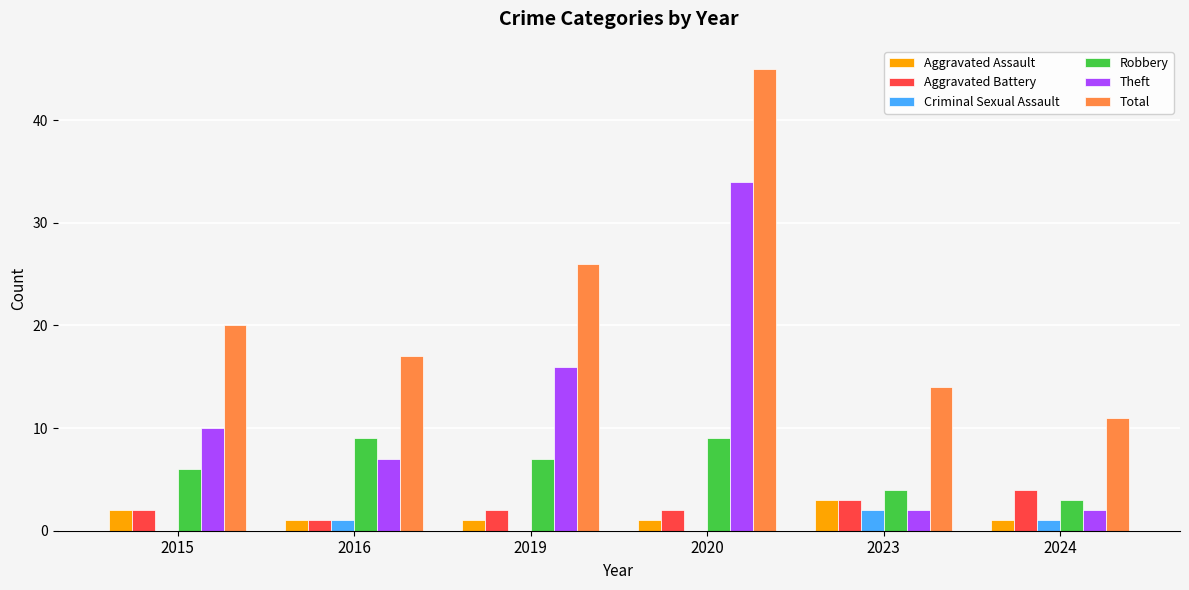

What is the approximate value of Aggravated Battery at 2024?

4